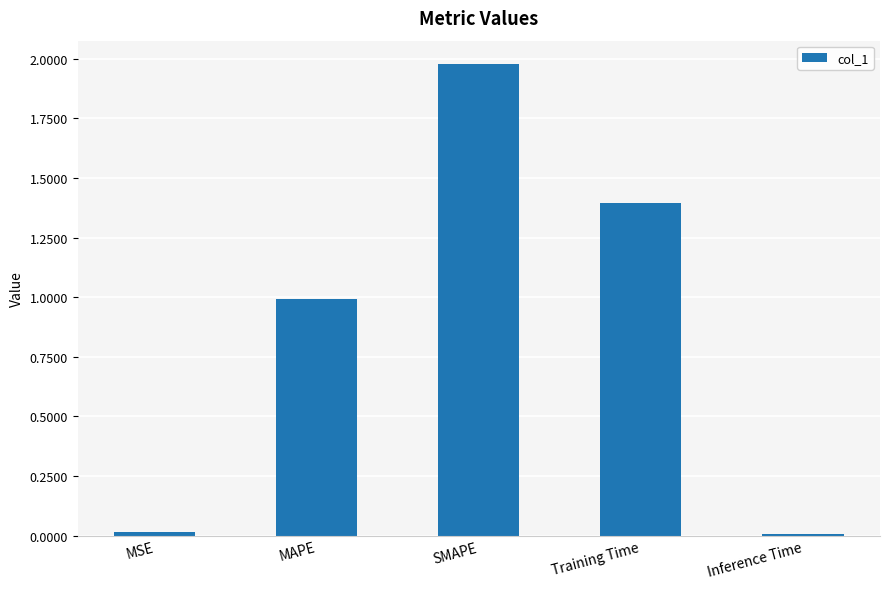

What is the average value?

0.9